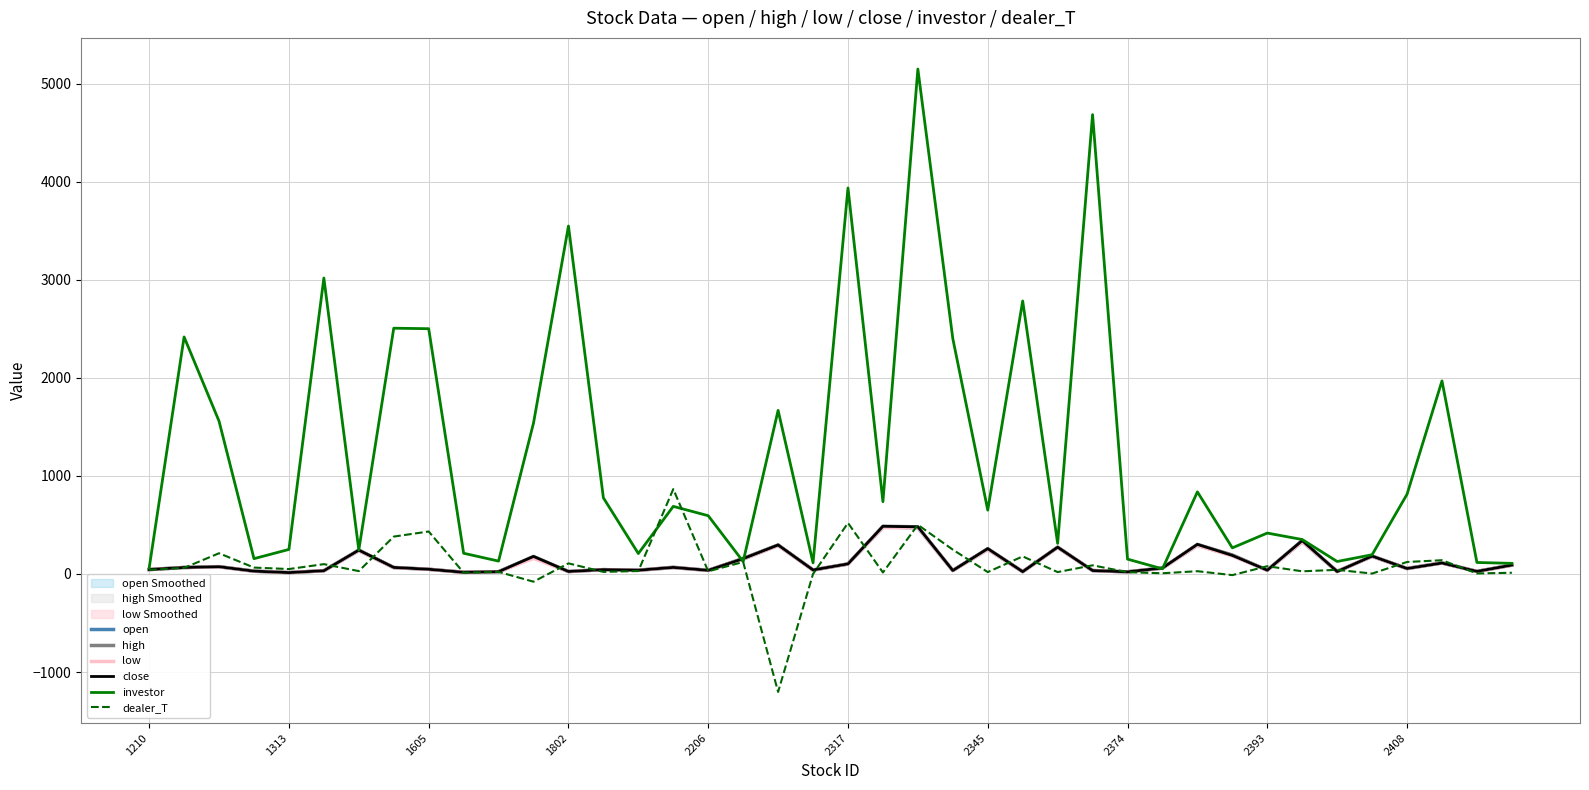

Read the low value at 2393.

38.0